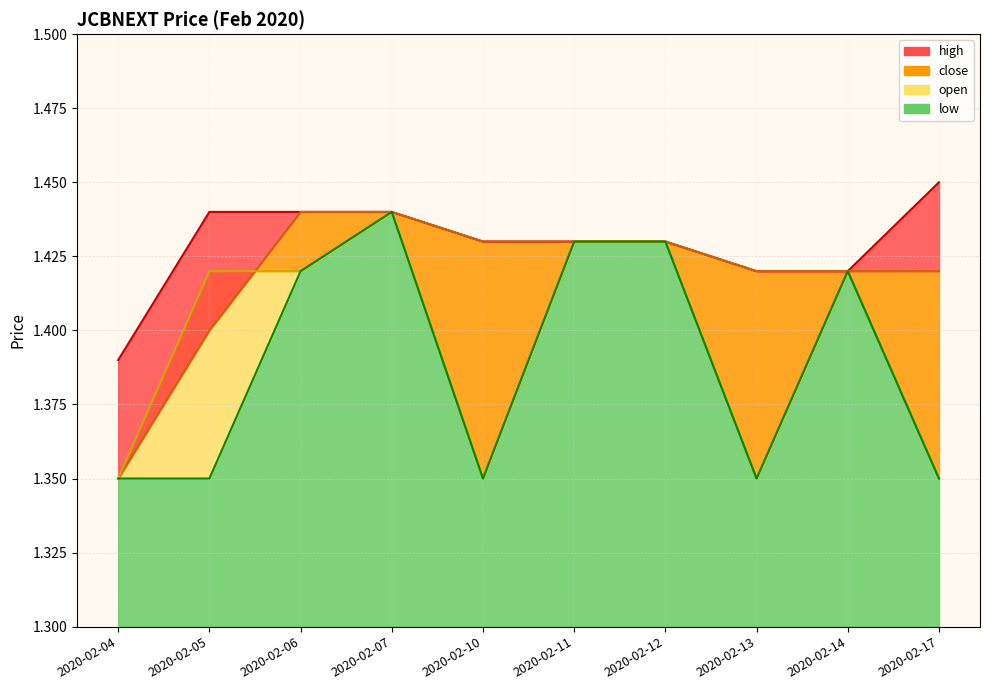

At 2020-02-06, list the series in order from smallest to largest.

open, low, high, close